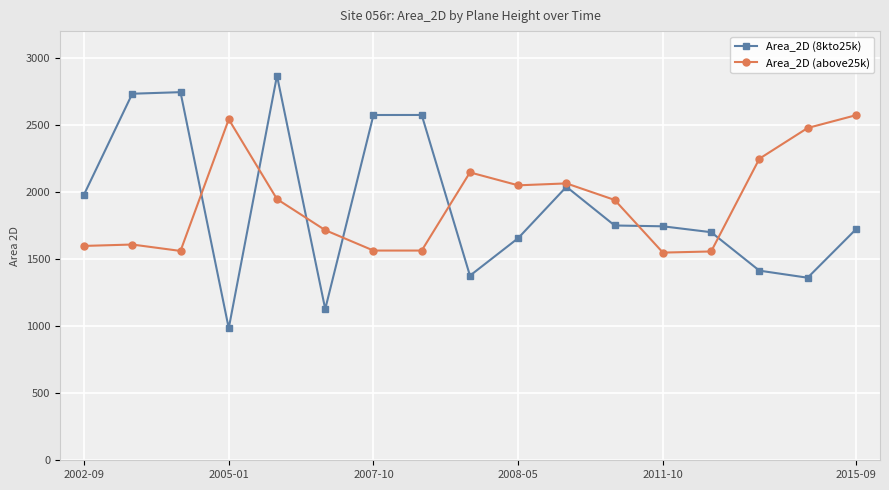

List the series in order of their peak value, highest first.

Area_2D (8kto25k), Area_2D (above25k)